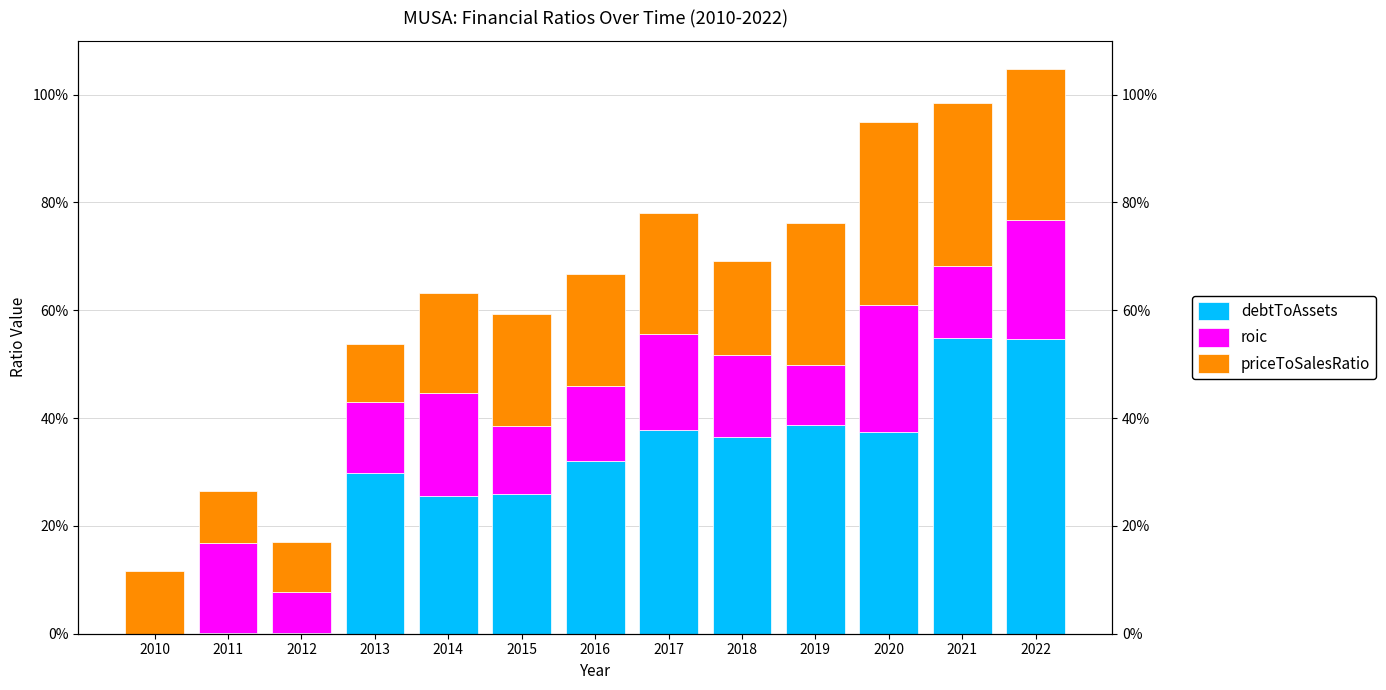

Reading right to left, extract all data points from this chart.

debtToAssets: 2022=0.5	2021=0.5	2020=0.4	2019=0.4	2018=0.4	2017=0.4	2016=0.3	2015=0.3	2014=0.3	2013=0.3	2012=0.0	2011=0.0	2010=0.0
roic: 2022=0.2	2021=0.1	2020=0.2	2019=0.1	2018=0.2	2017=0.2	2016=0.1	2015=0.1	2014=0.2	2013=0.1	2012=0.1	2011=0.2	2010=0.0
priceToSalesRatio: 2022=0.3	2021=0.3	2020=0.3	2019=0.3	2018=0.2	2017=0.2	2016=0.2	2015=0.2	2014=0.2	2013=0.1	2012=0.1	2011=0.1	2010=0.1